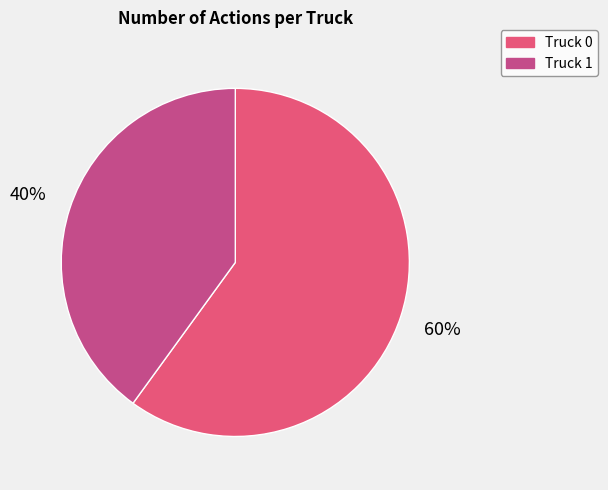

To the nearest percent, what is the average slice percentage?

50%